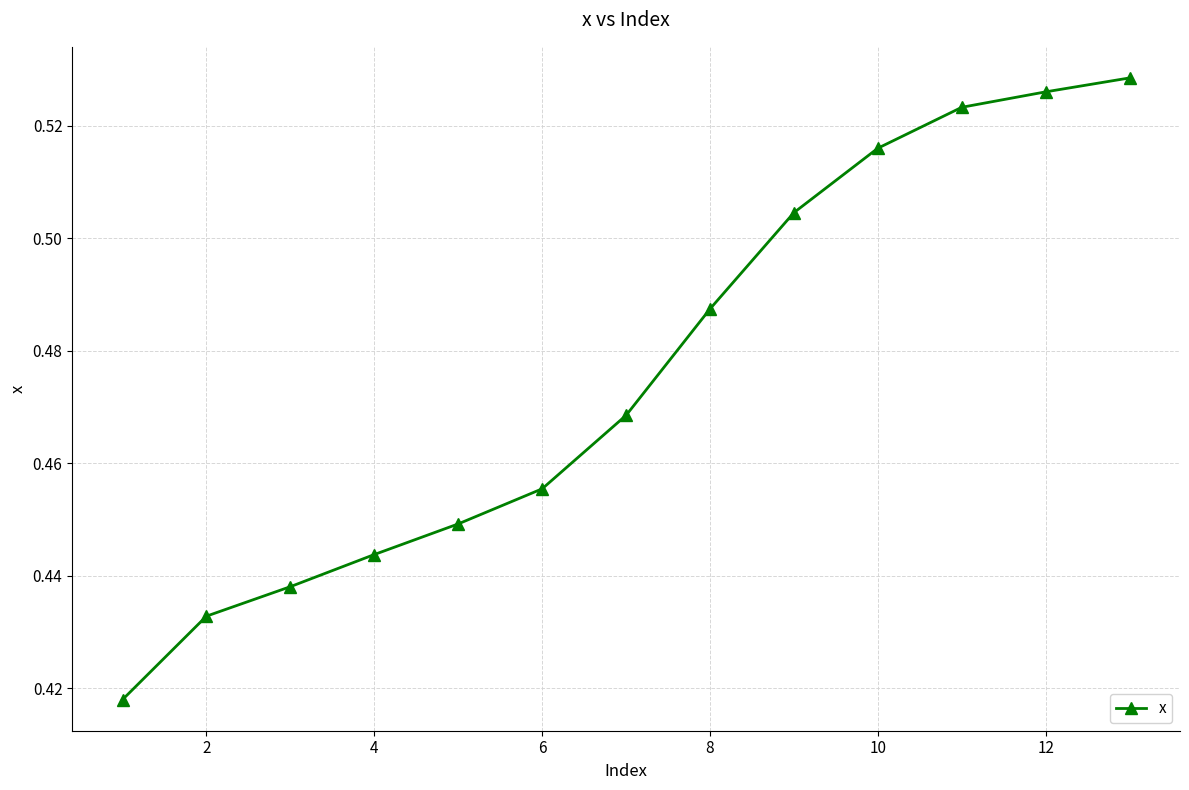

What is the sum of all values?

6.2